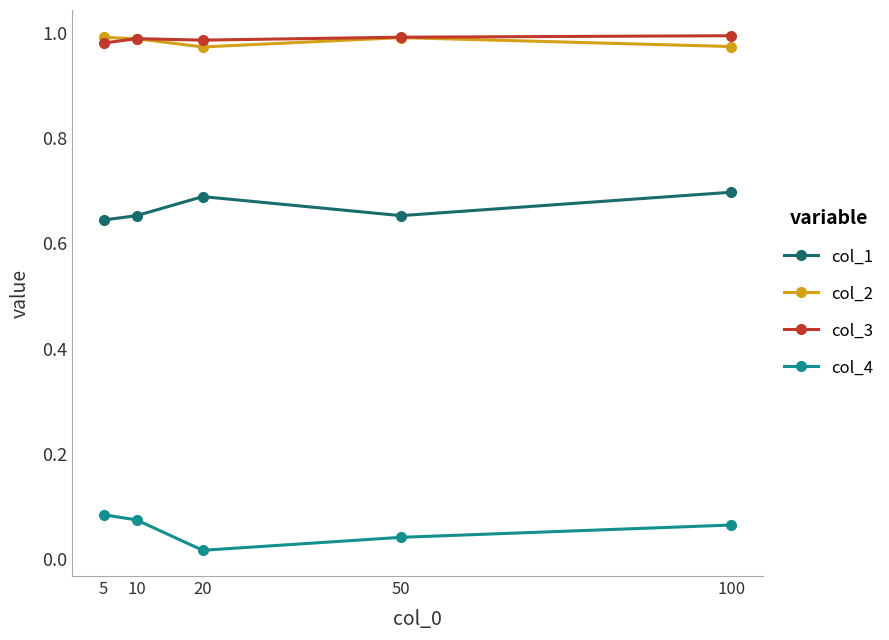

What is the spread (max minus min) of values at 10?

0.9